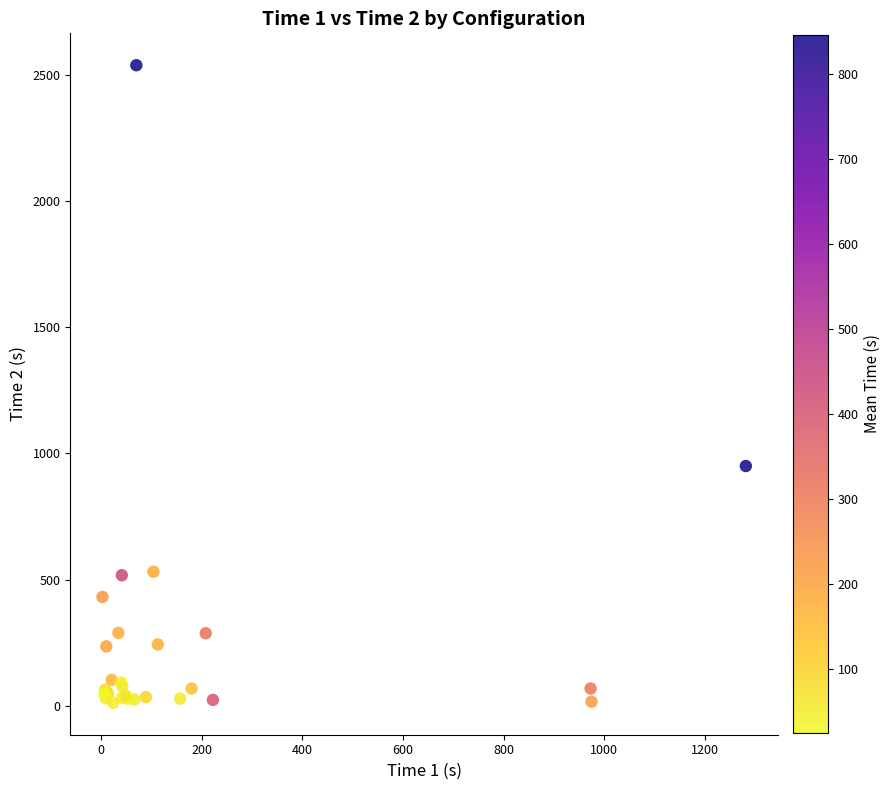

What Y value in the scatter plot is closest to 1275?

950.0